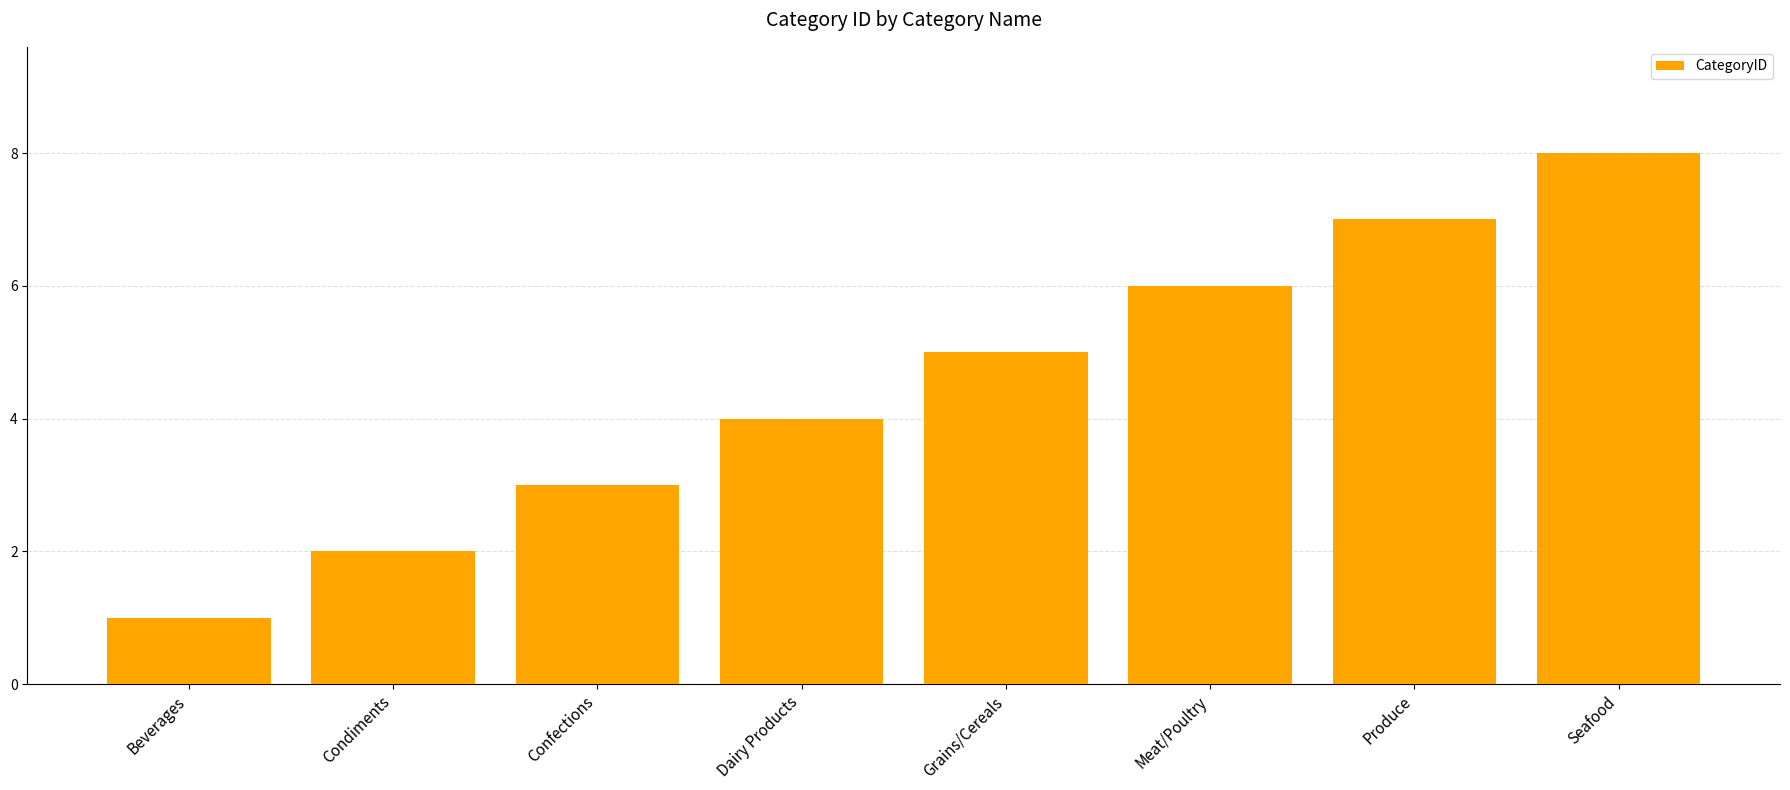

The chart shows a value of 5 at Grains/Cereals. True or false?

True